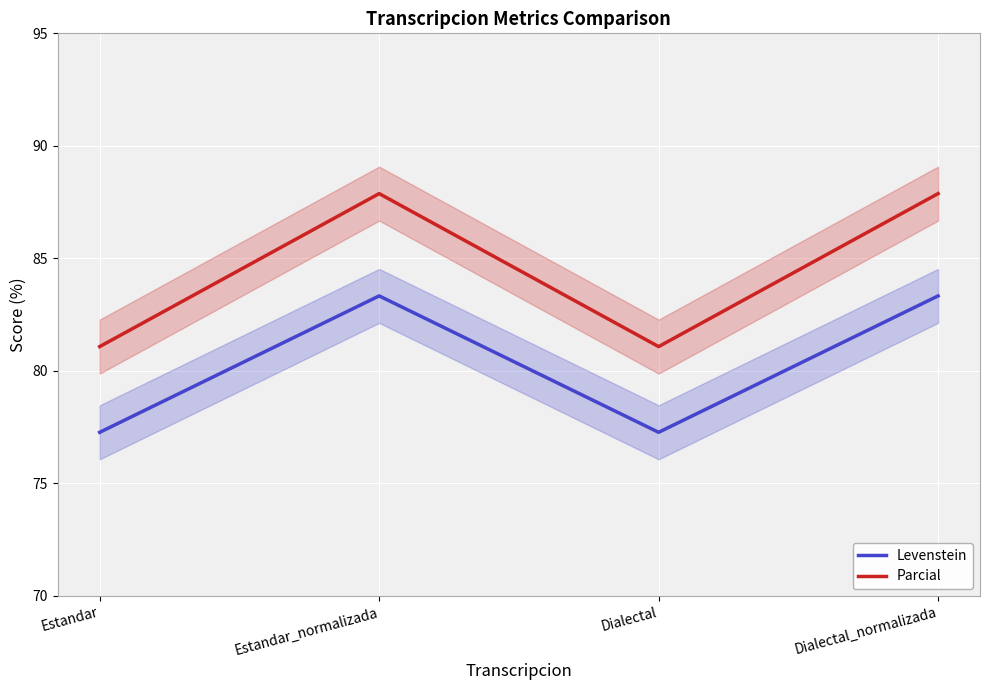

Which category has the highest value in the Levenstein series?

Estandar_normalizada